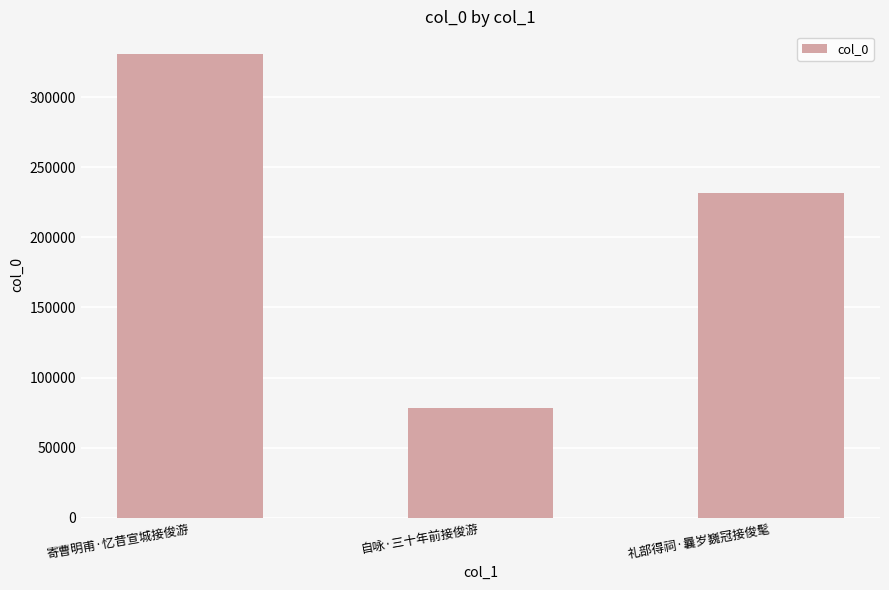

List the labels in order of value, smallest first.

自咏·三十年前接俊游, 礼部得祠·曩岁巍冠接俊髦, 寄曹明甫·忆昔宣城接俊游